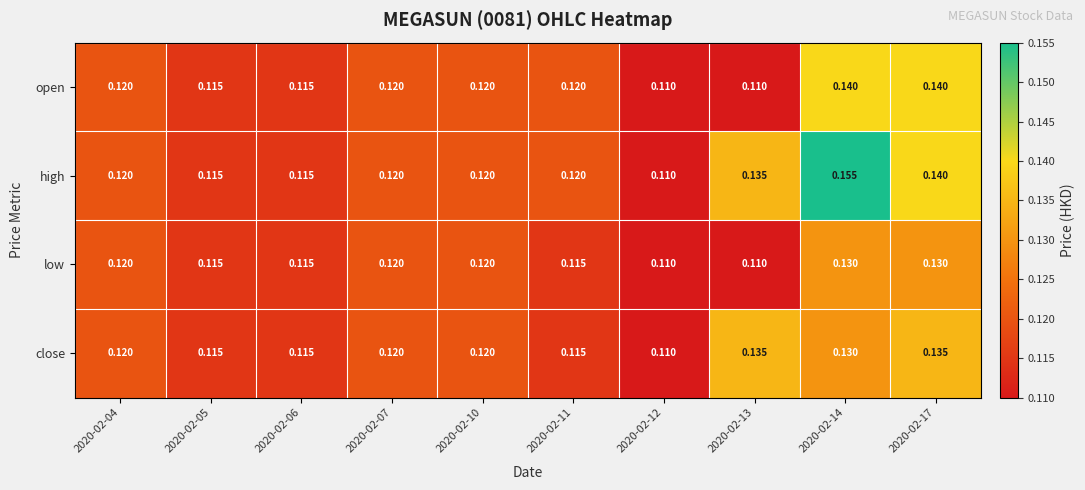

Which series has the largest range (max minus min)?

high